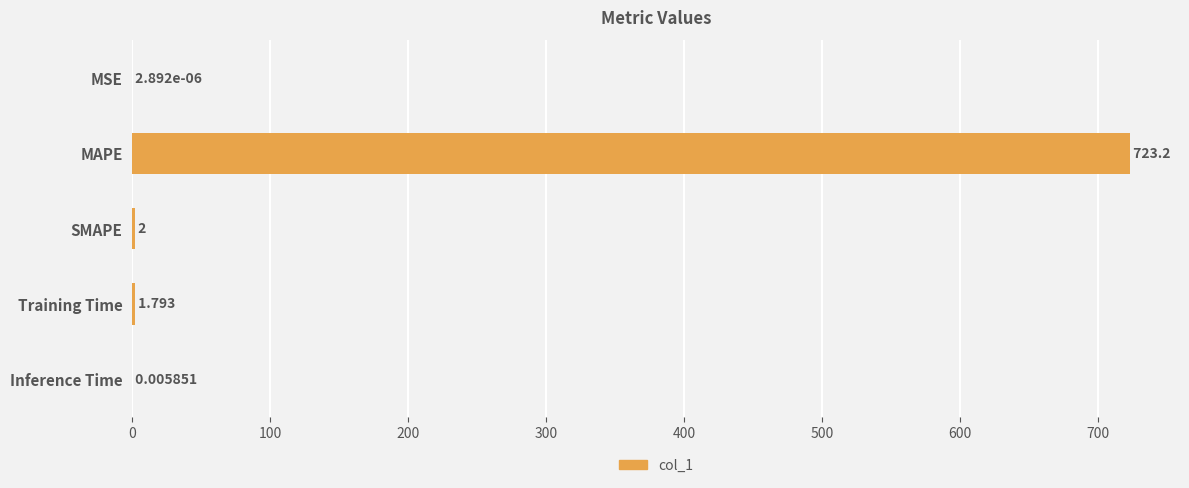

Which label corresponds to the largest value in the chart?

MAPE